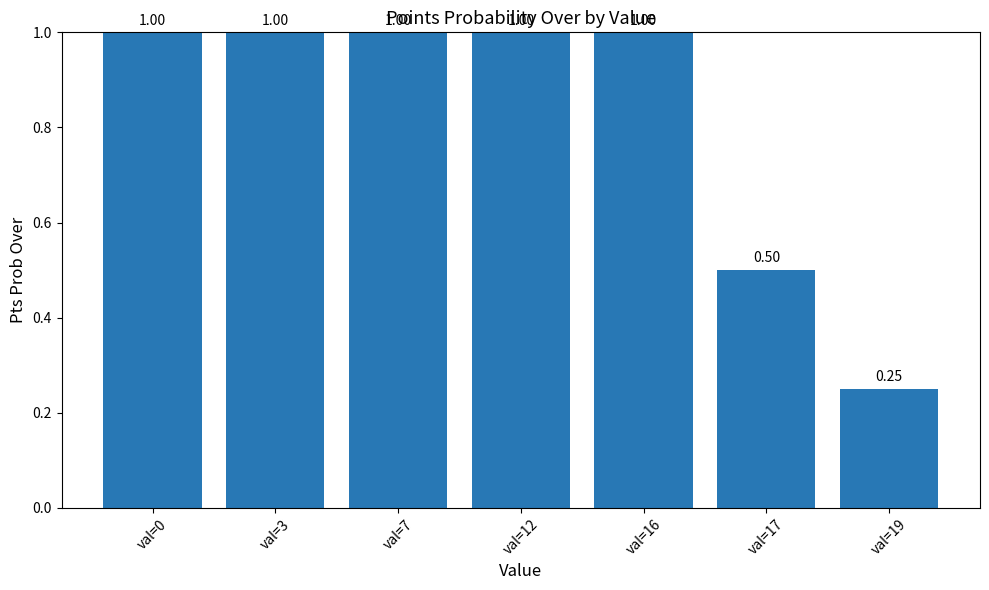

What is the approximate value at val=17?

0.5